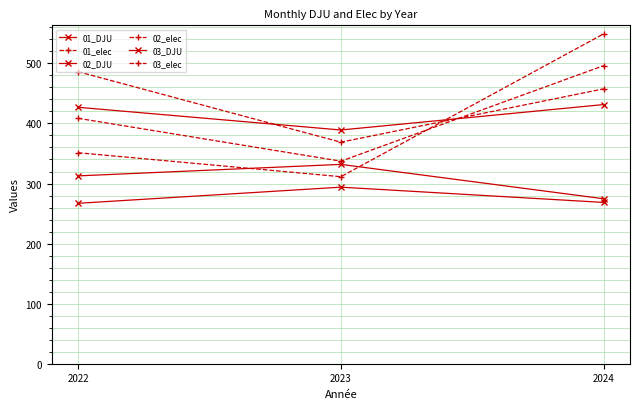

List the series in order of their peak value, lowest first.

03_DJU, 02_DJU, 01_DJU, 03_elec, 02_elec, 01_elec